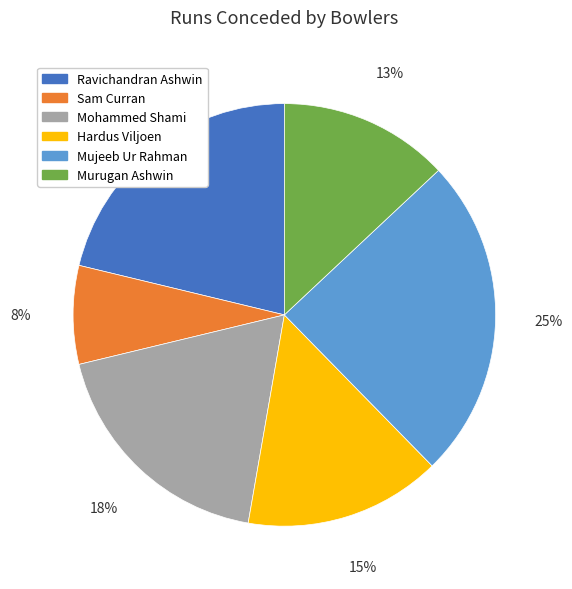

Which category has the biggest portion of the pie?

Mujeeb Ur Rahman